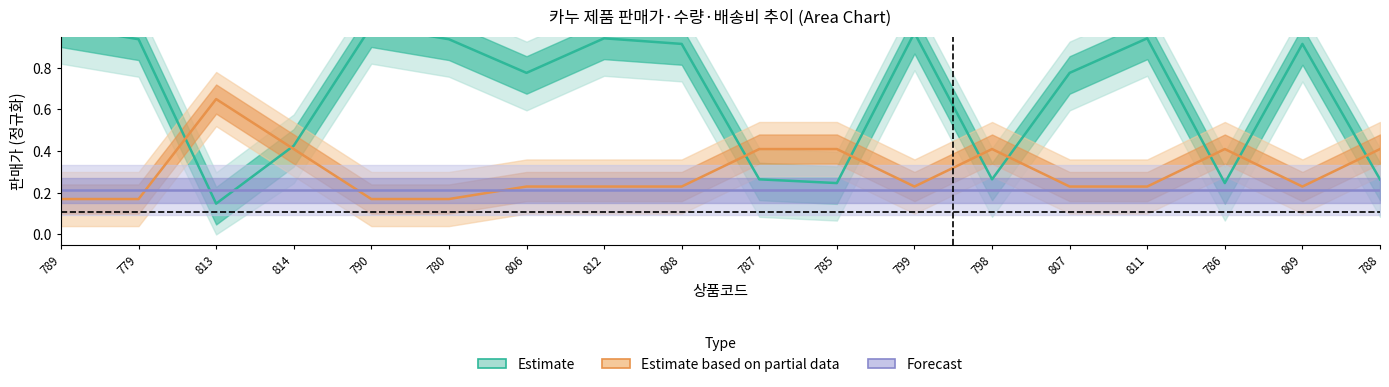

Rank the categories by 판매가 value from highest to lowest.

789, 790, 799, 812, 811, 779, 780, 808, 809, 806, 807, 814, 787, 798, 788, 785, 786, 813